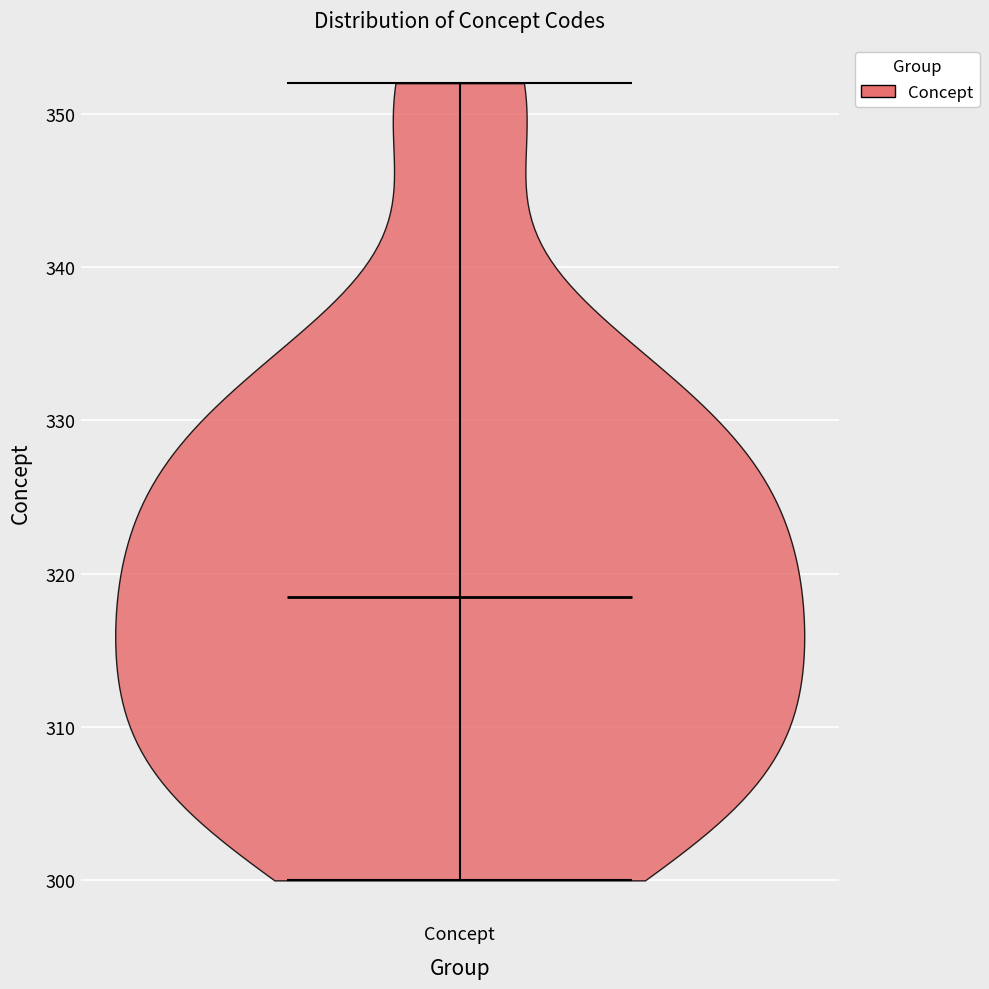

What is the lowest point the violin for Concept reaches on the y-axis? The values are not printed on the chart, so give them approximately, as read against the axis.

300